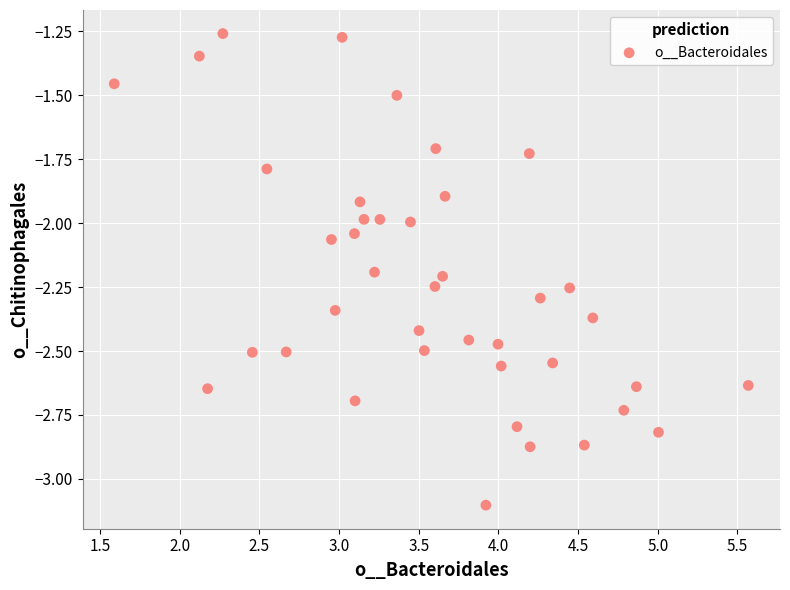

What is the range of X values (max minus min)?

4.0